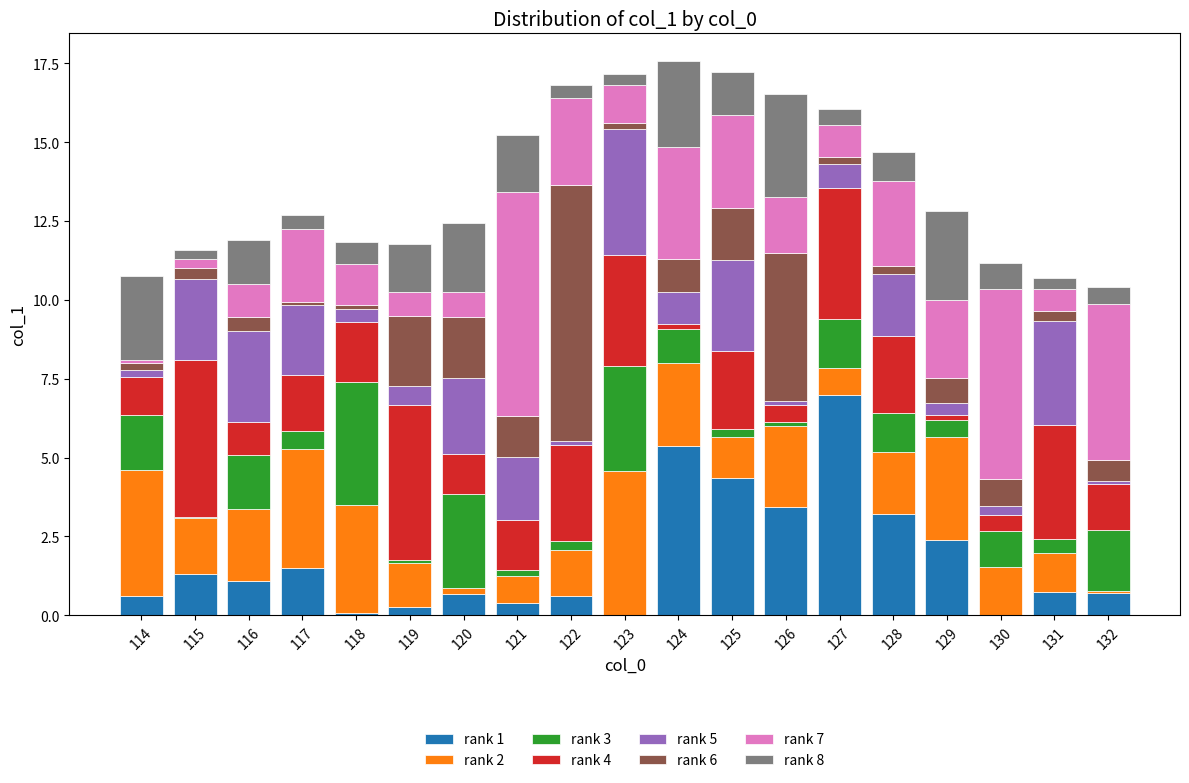

What is the highest value of the rank 1 series?

7.0